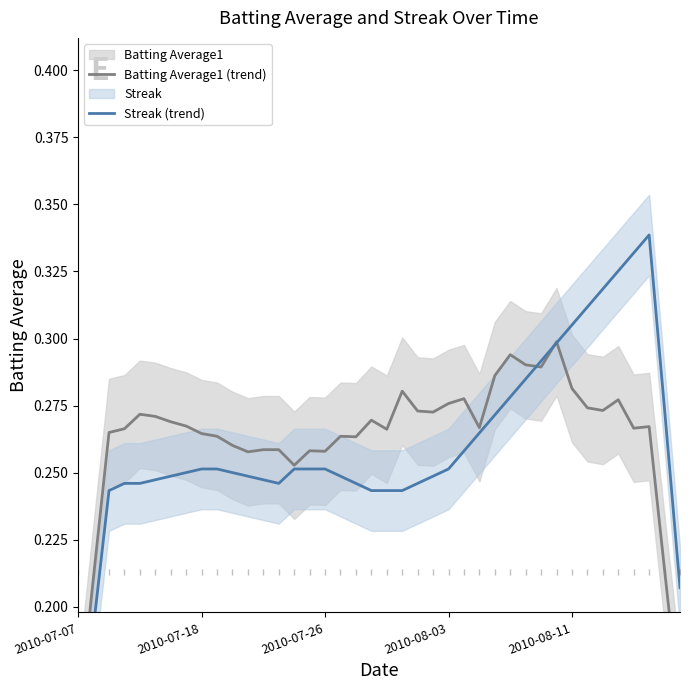

Rank the series at 22 from highest to lowest value.

Batting Average1 (trend), Streak (trend)